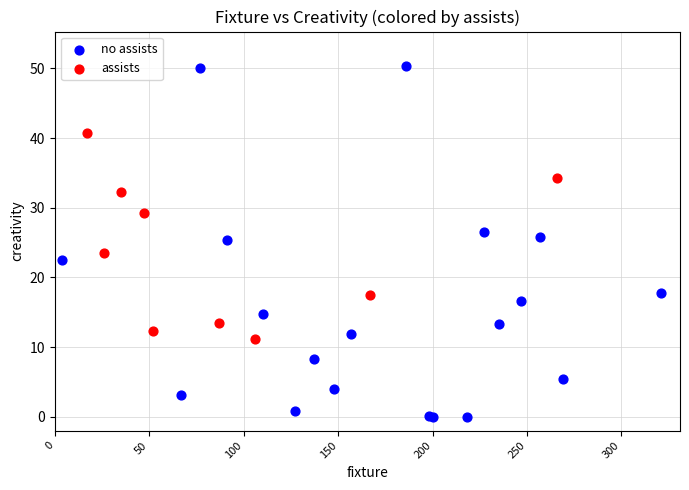

What are all the series names shown in the legend?

no assists, assists